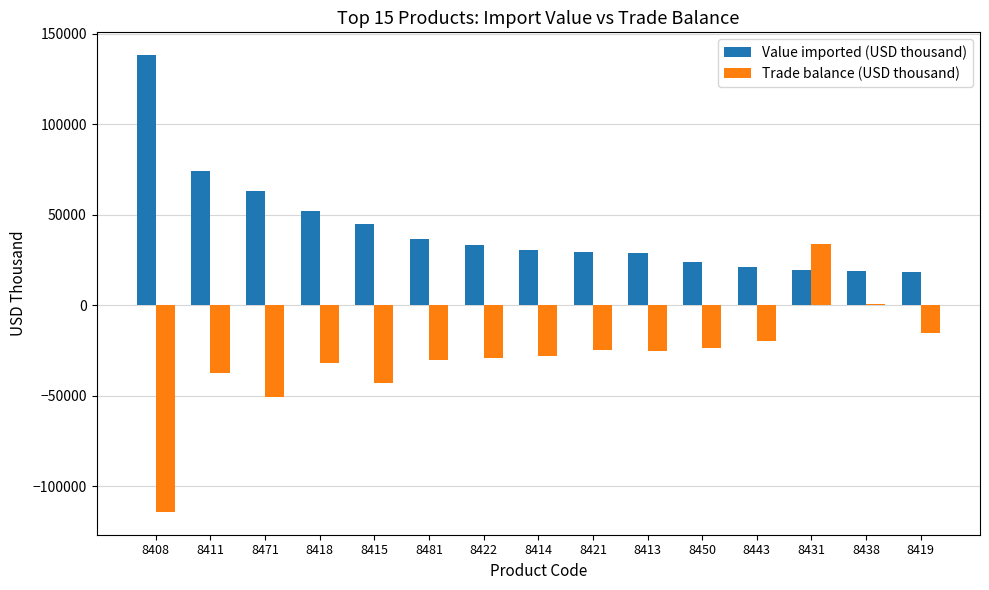

What is the sum of the Value imported (USD thousand) values at 8450 and 8418?

76068